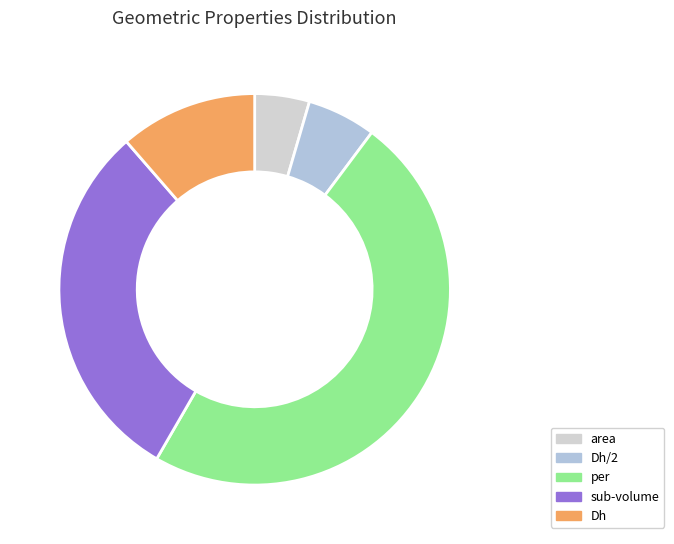

Is there any slice that represents more than half of the pie?

No